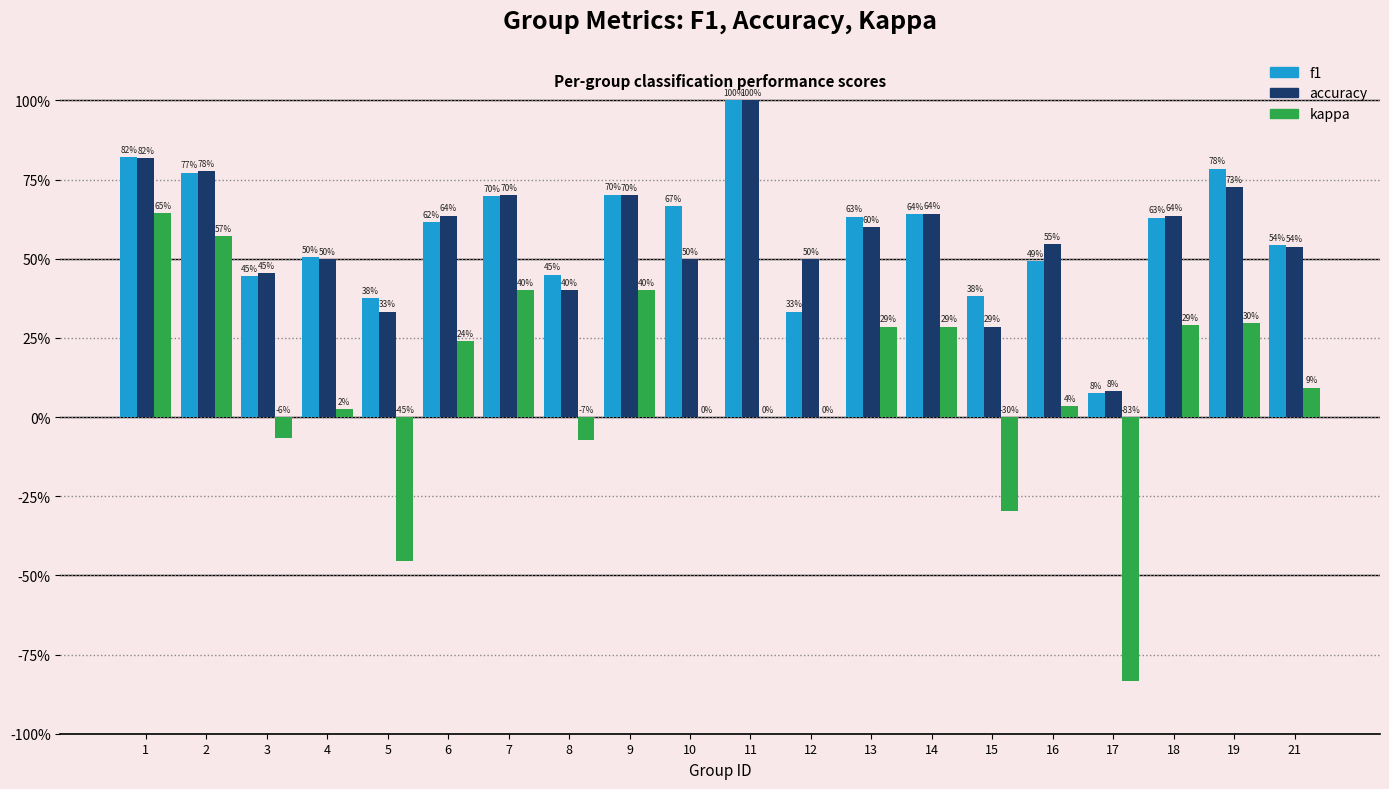

Reading left to right, what are all the values shown in this chart?

f1: 0.8	0.8	0.4	0.5	0.4	0.6	0.7	0.5	0.7	0.7	1.0	0.3	0.6	0.6	0.4	0.5	0.1	0.6	0.8	0.5
accuracy: 0.8	0.8	0.5	0.5	0.3	0.6	0.7	0.4	0.7	0.5	1.0	0.5	0.6	0.6	0.3	0.5	0.1	0.6	0.7	0.5
kappa: 0.6	0.6	-0.1	0.0	-0.5	0.2	0.4	-0.1	0.4	0.0	0.0	0.0	0.3	0.3	-0.3	0.0	-0.8	0.3	0.3	0.1